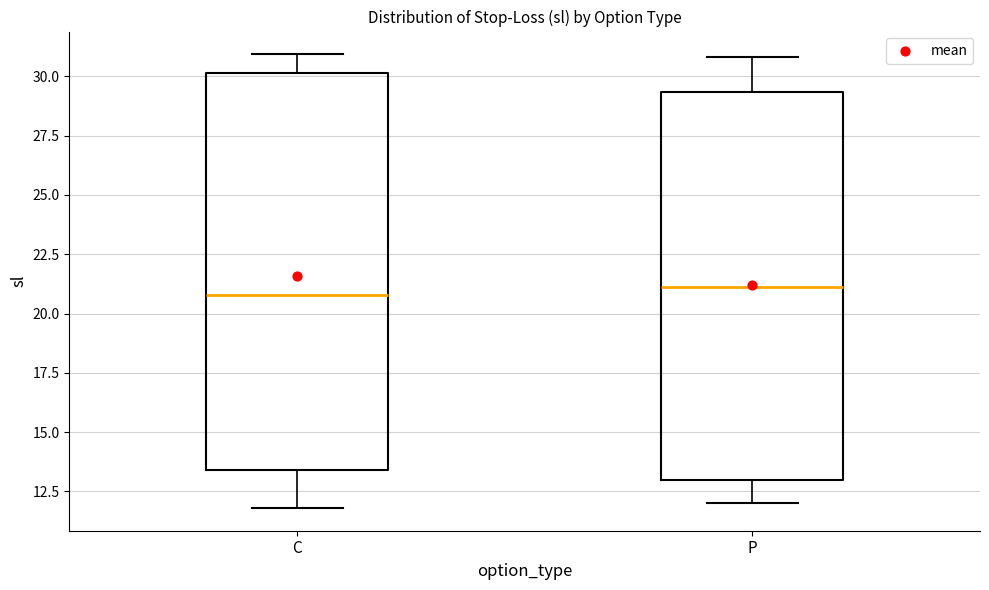

Reading left to right, transcribe this box plot: for each box, give where its median line is, the range the box spans, and where its two whiskers end, as read against the y-axis. The values are not printed on the chart, so give them approximately, as read against the axis.

C: median 21.0, box 13.5 to 30.0, whiskers 12.0 to 31.0
P: median 21.0, box 13.0 to 29.5, whiskers 12.0 to 31.0